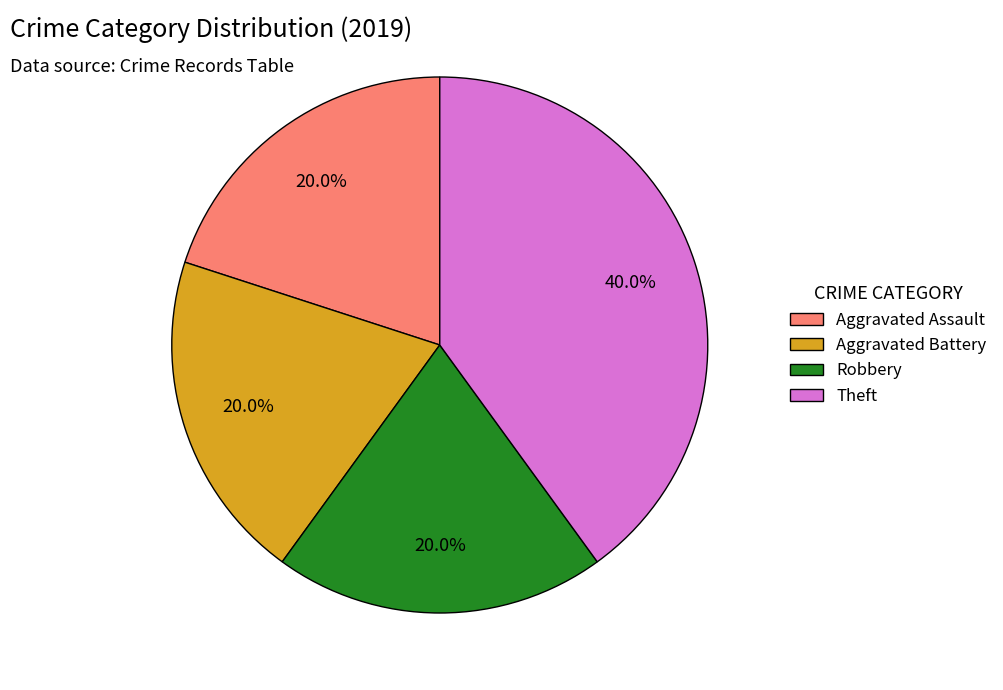

Count the number of slices in the pie.

4